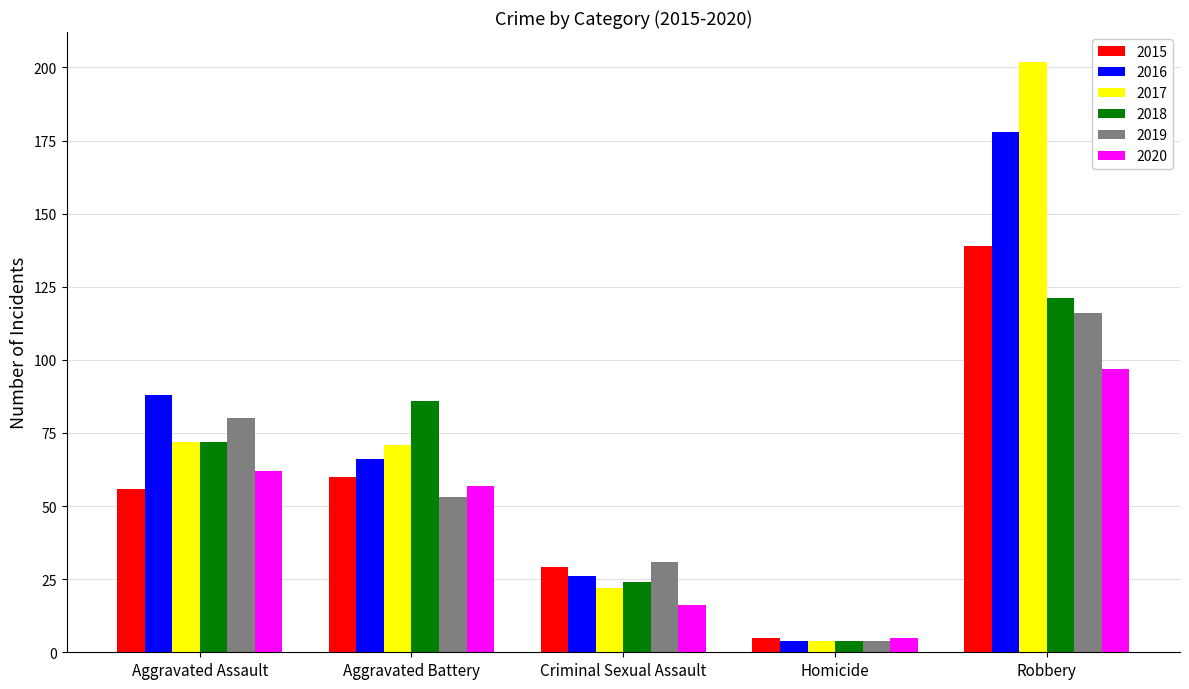

Which series has the largest total across all categories?

2017